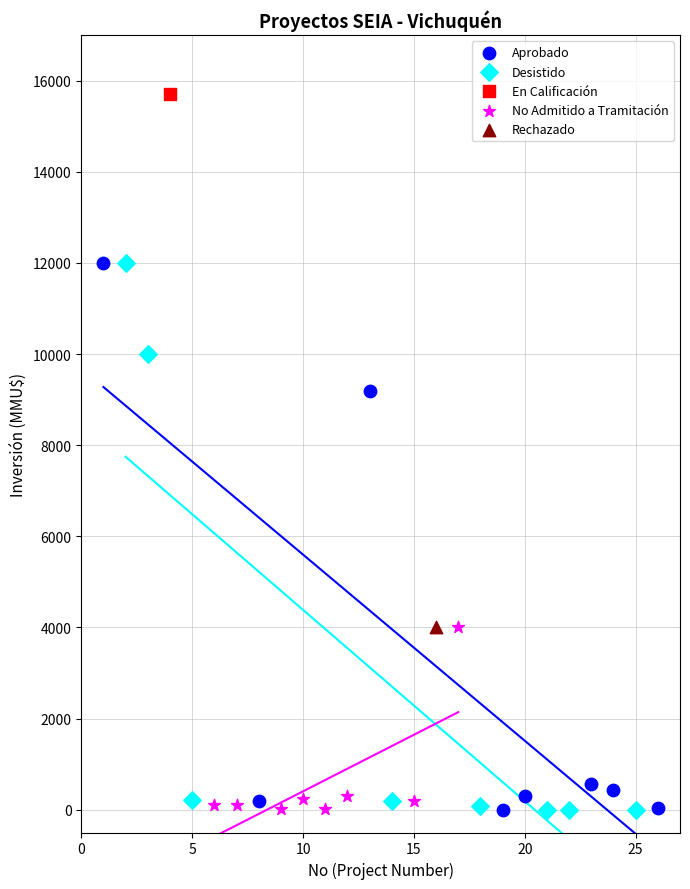

What are all the series names shown in the legend?

Aprobado, Desistido, En Calificación, No Admitido a Tramitación, Rechazado